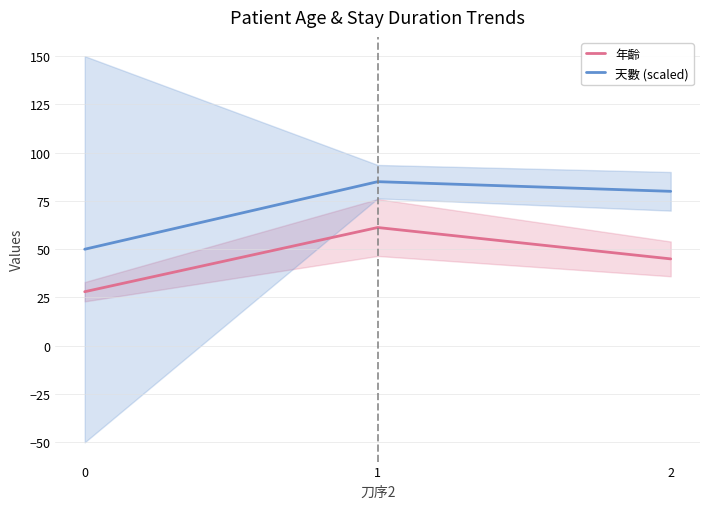

Reading left to right, list all the values displayed in this chart.

年齡: 28.0	61.2	45.0
天數 (scaled): 50.0	85.0	80.0